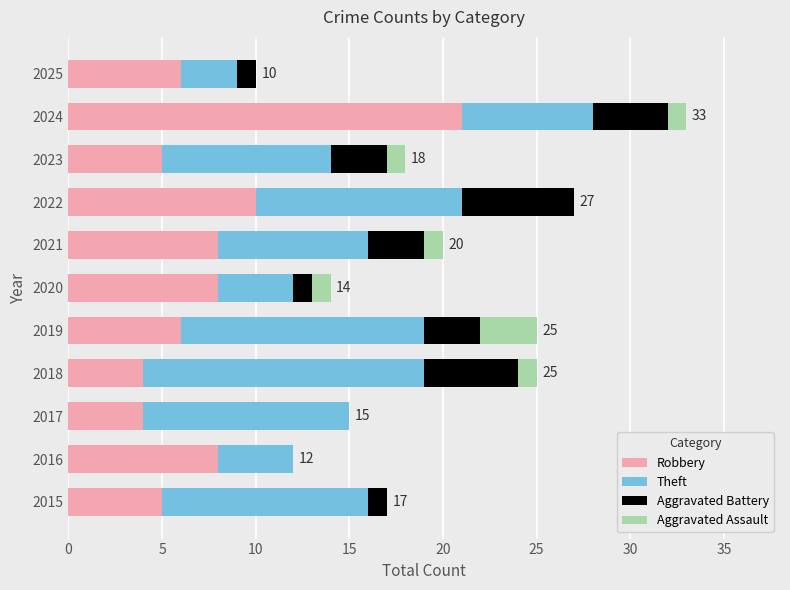

At which category is the sum across all series the highest?

2024